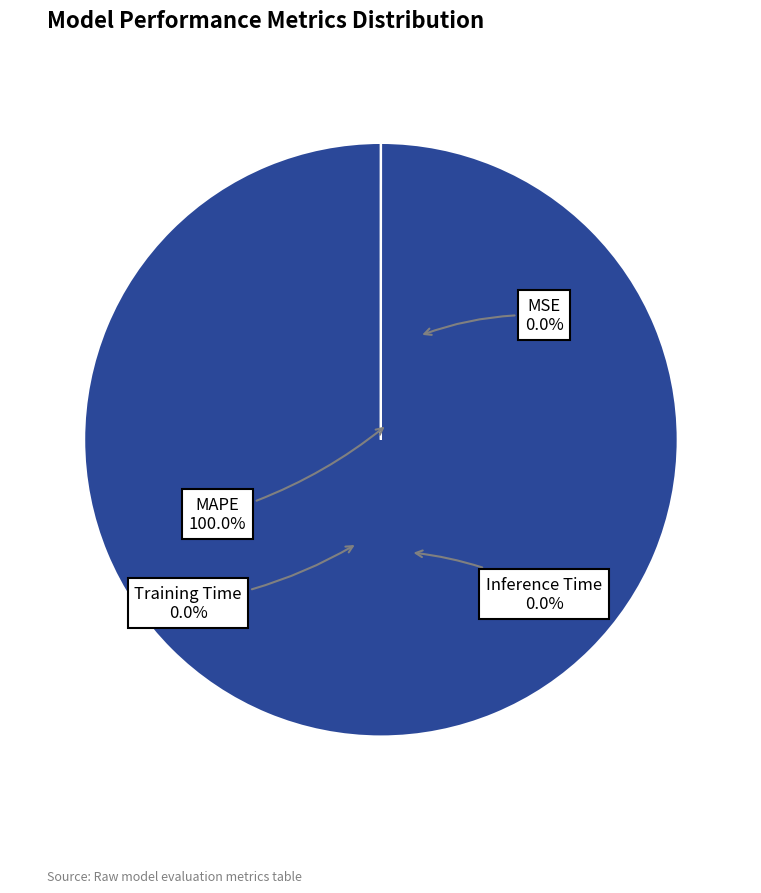

What is the majority slice?

MAPE